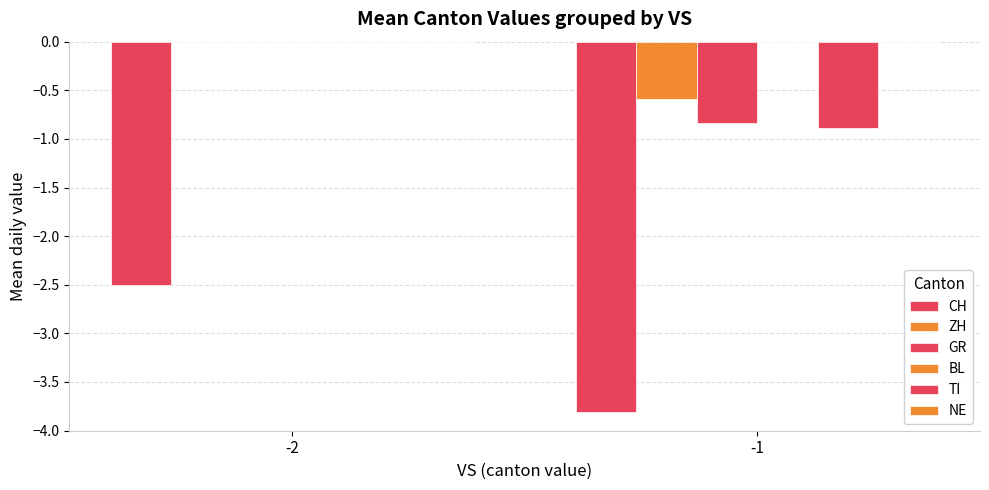

Which has a higher value, -1 or -2?

-2